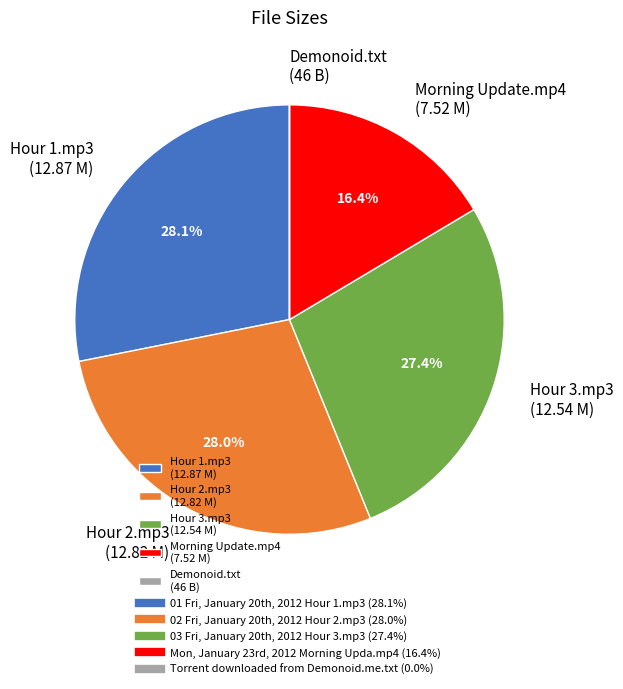

Do Morning Update.mp4 (7.52 M) and Hour 2.mp3 (12.82 M) together represent more than half of the pie?

No